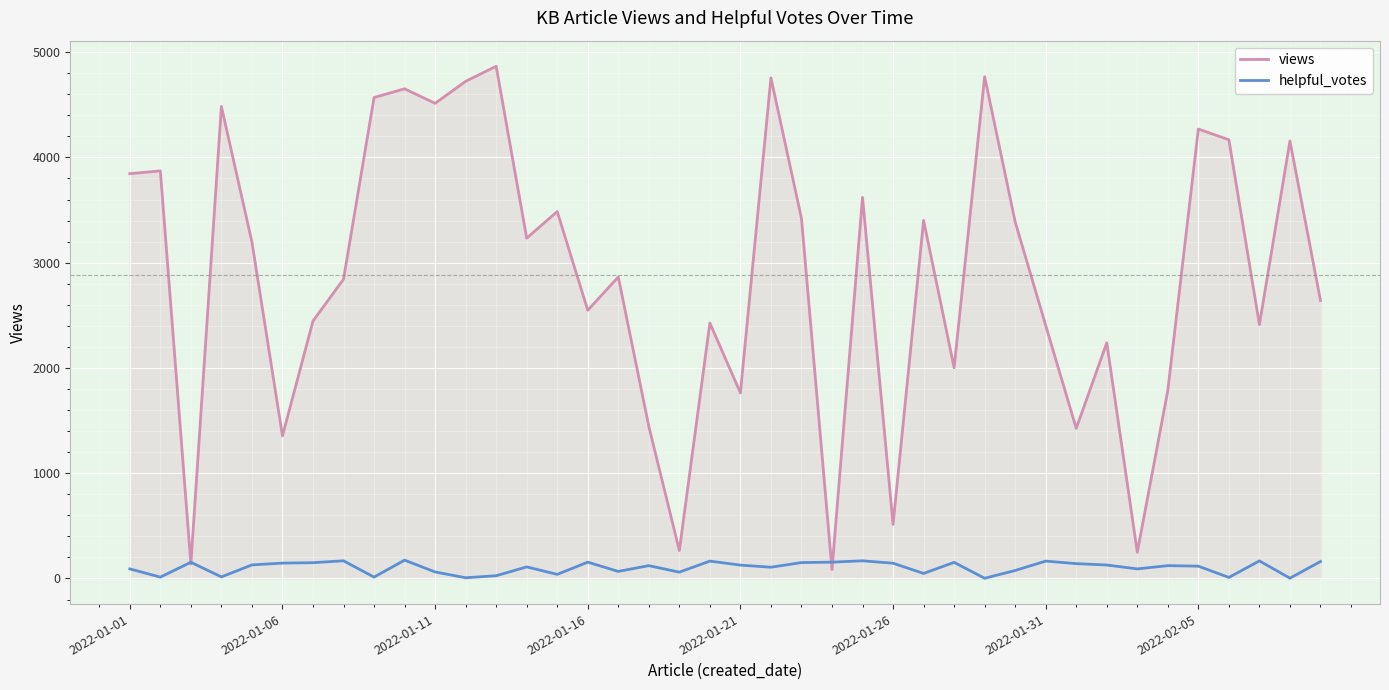

What is the maximum value shown in the chart?

4866